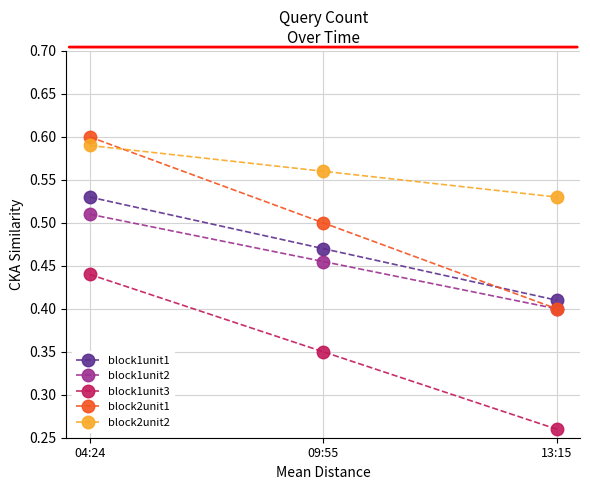

What position from the left is 04:24?

1